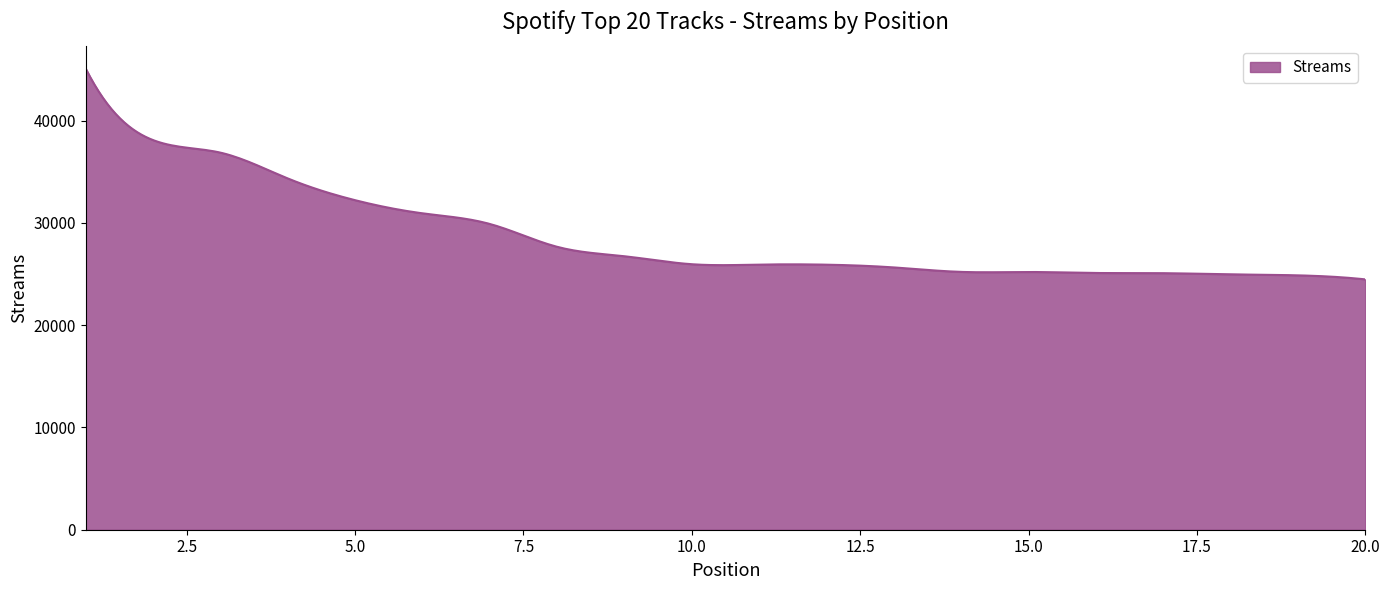

What is the minimum value shown in the chart?

24486.0